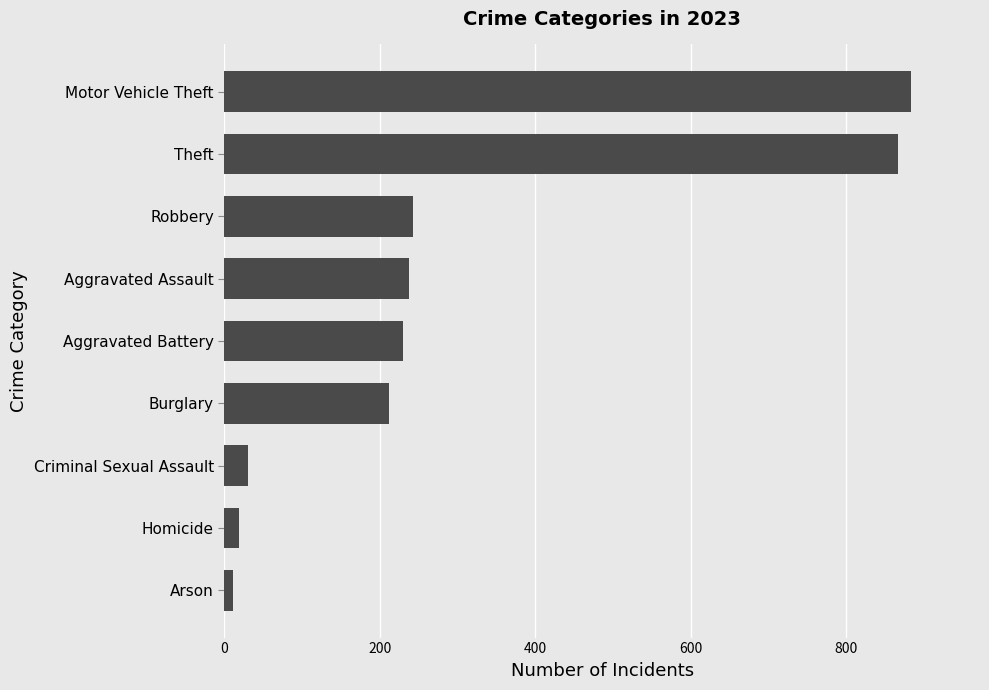

What is the label of the 5th bar from the top?

Aggravated Battery